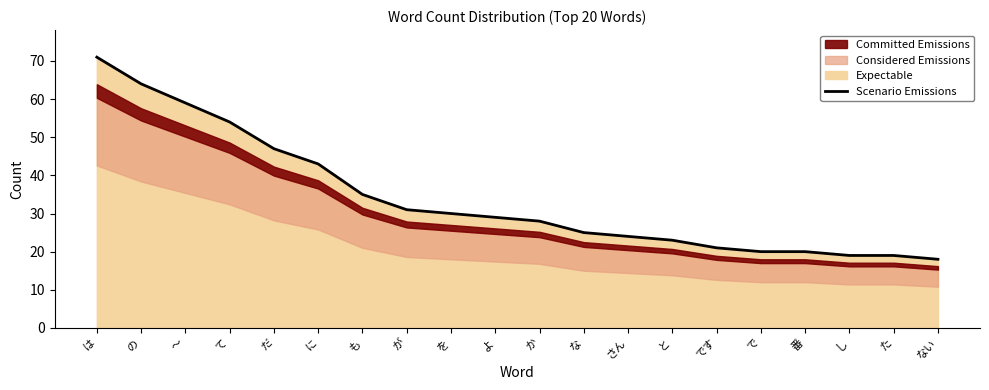

What is the label of the 12th point from the right?

を